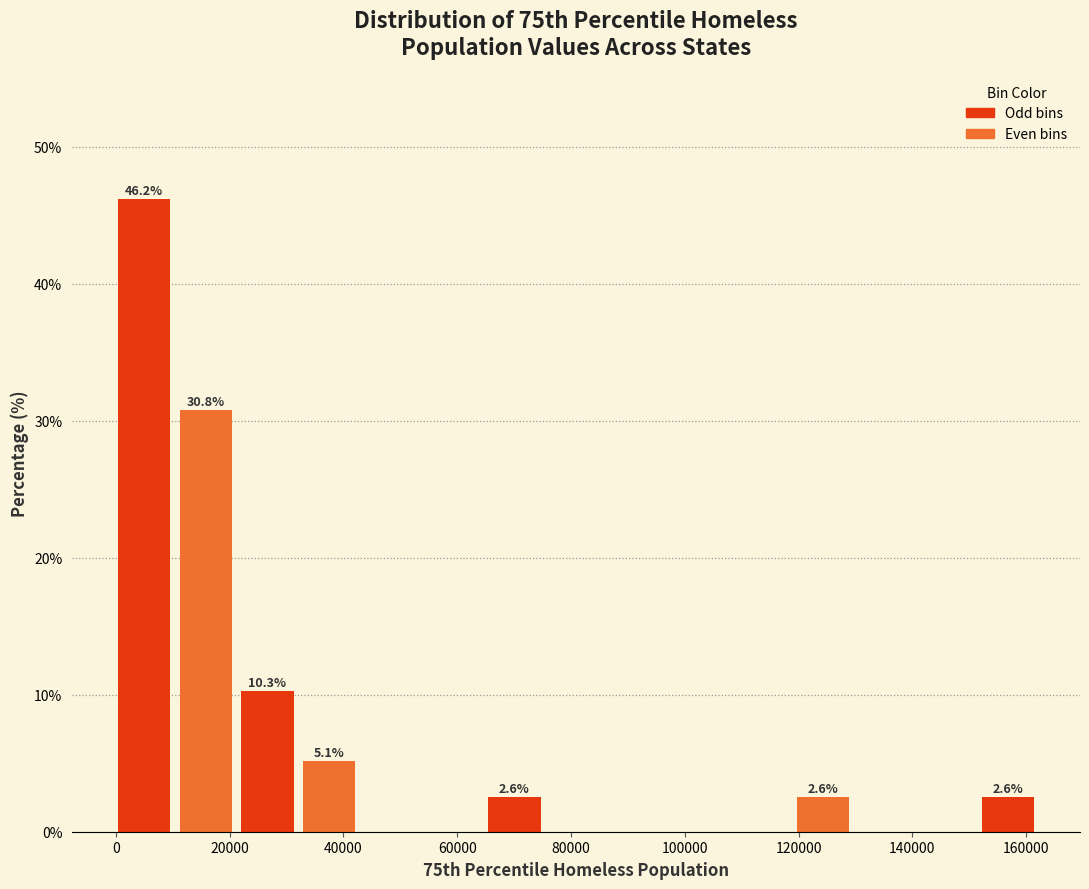

Over which range of the x-axis is the bar tallest?

0 to 12000